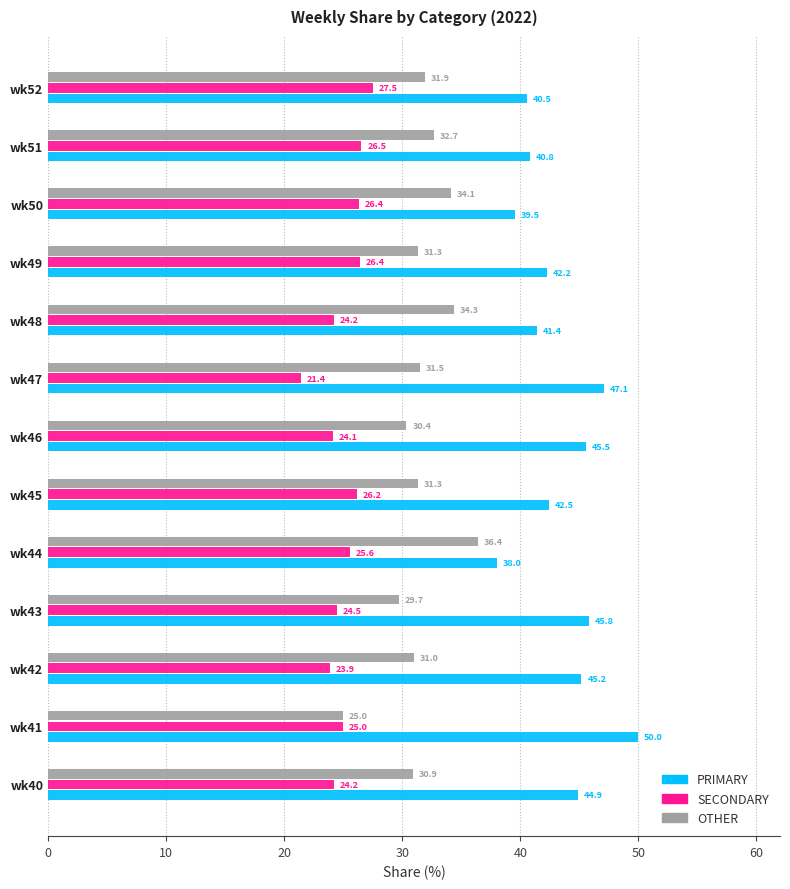

The value of OTHER at wk48 is 34.3. True or false?

True